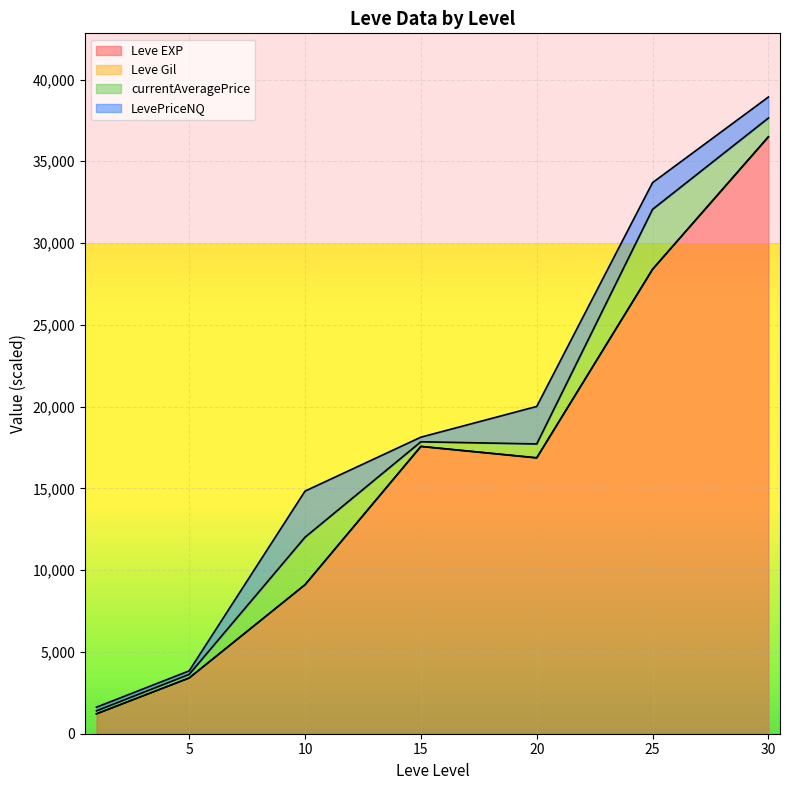

What is the minimum value for Leve EXP?

1213.3